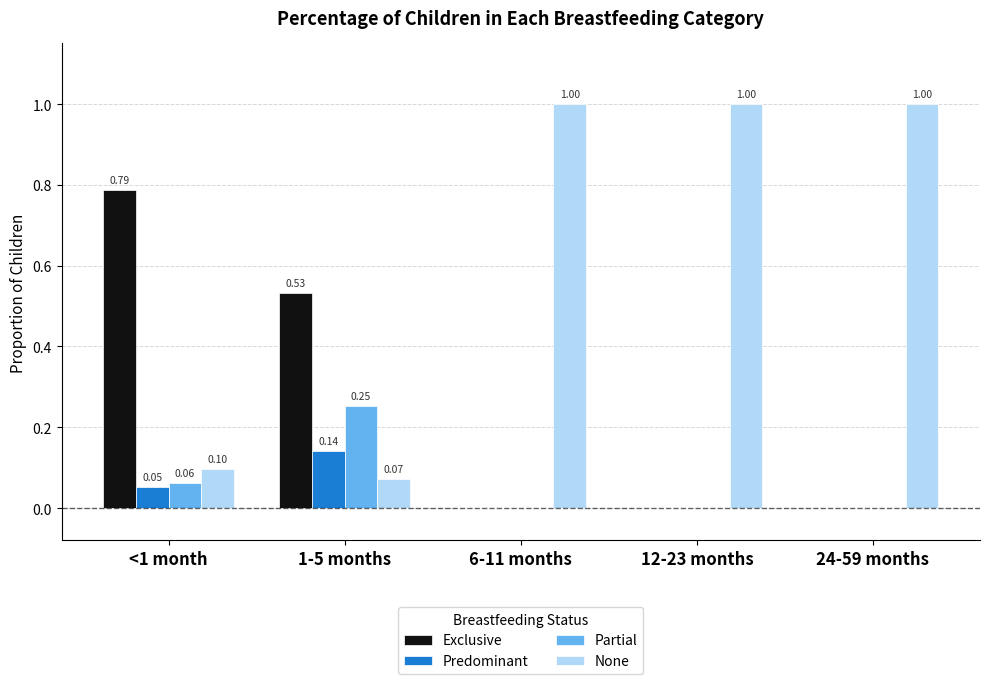

True or false: None has a value of 1.4 at 12-23 months.

False